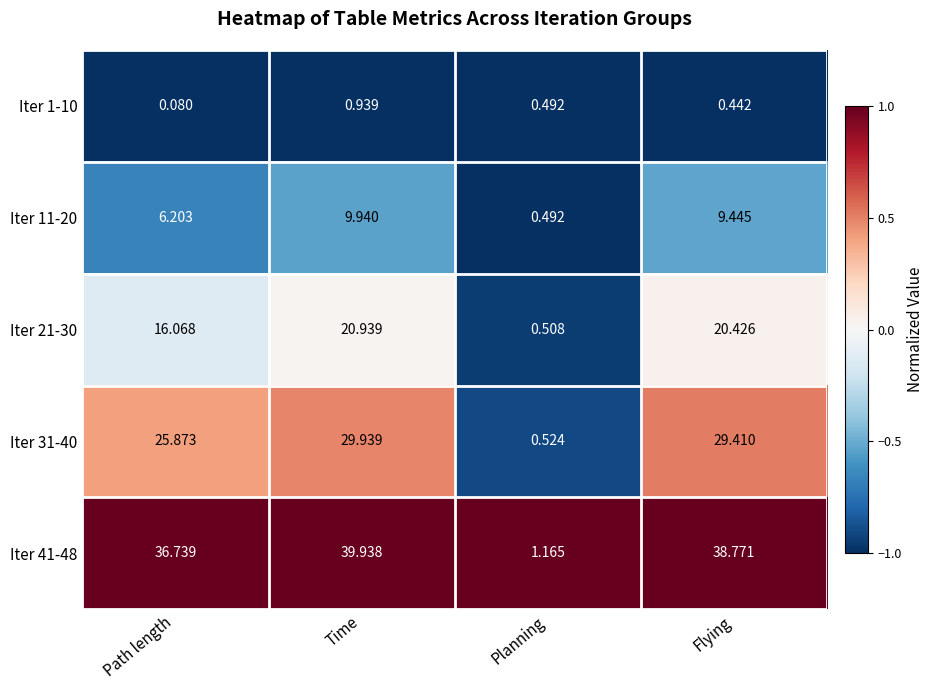

Which series changed the most between Path length and Planning?

Iter 41-48